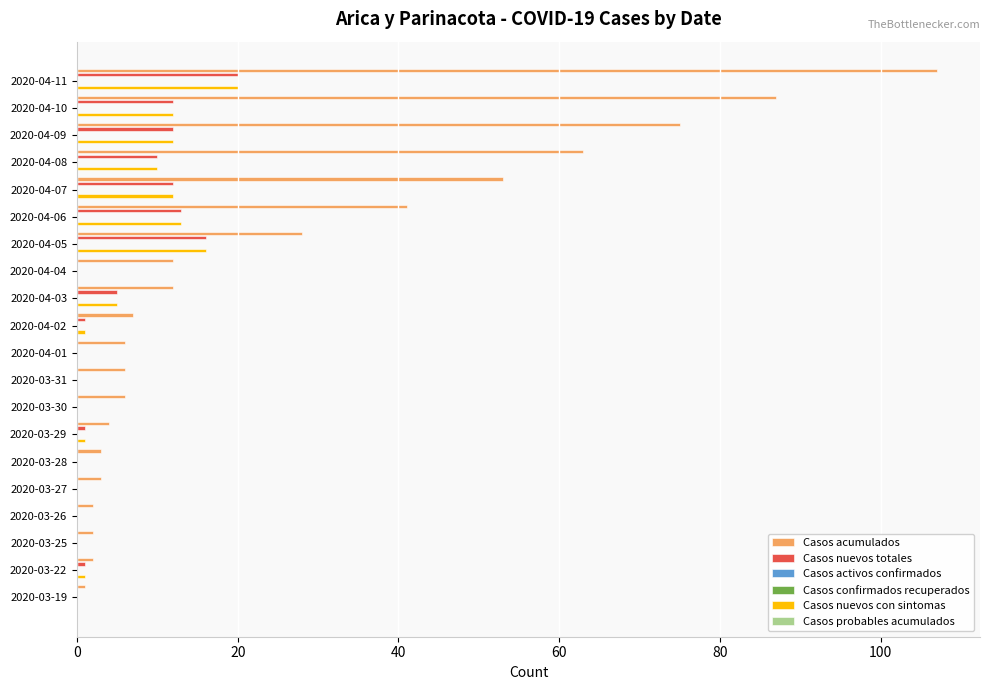

The value of Casos nuevos con sintomas at 2020-03-27 is 0.0. True or false?

True